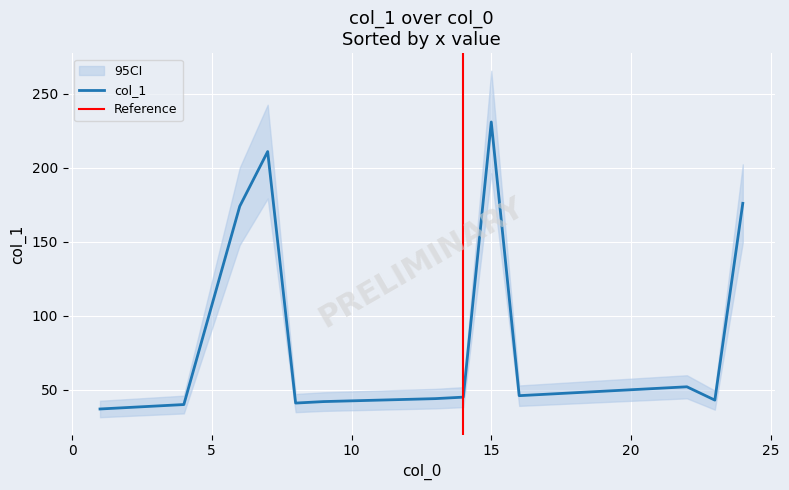

What is the highest value of the col_1 series?

231